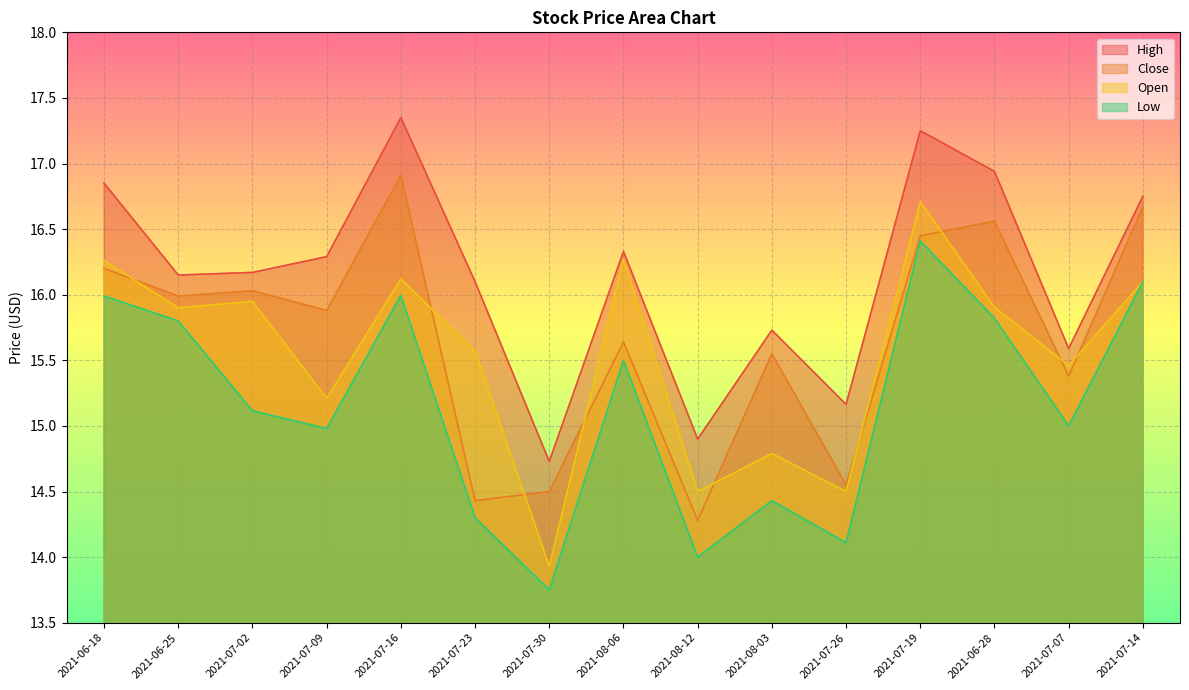

How many interior local valleys does the Open series have?

6